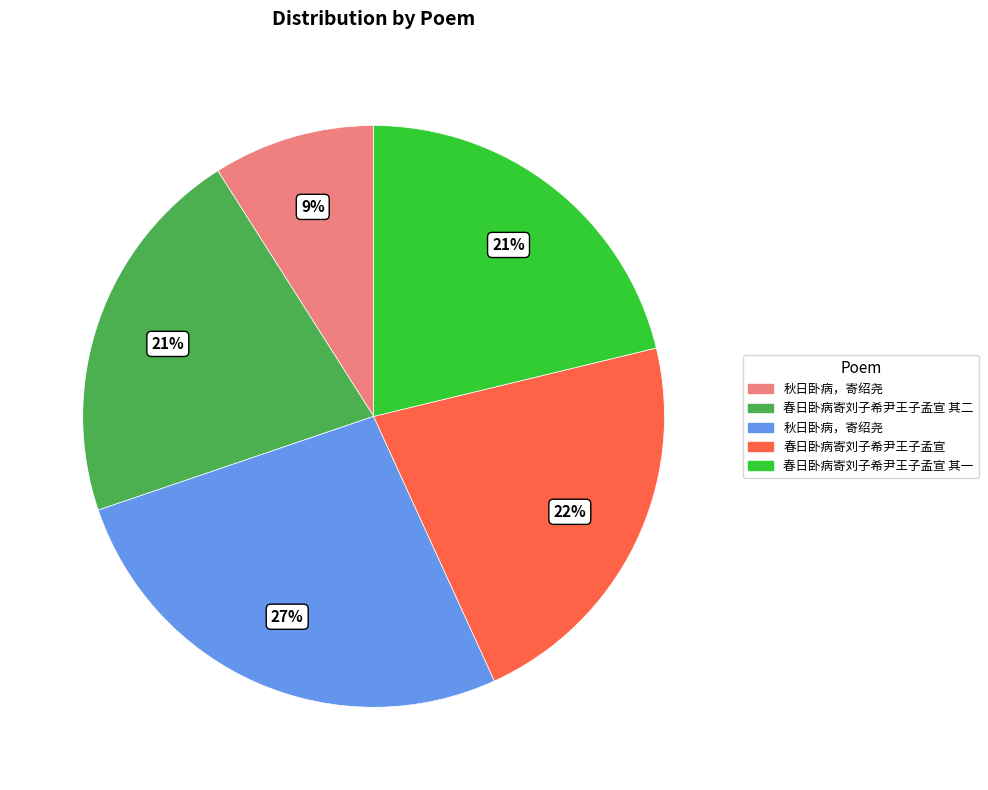

Is there a majority slice in this chart?

No